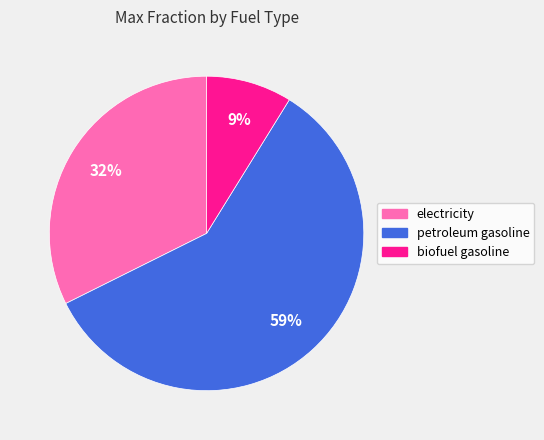

Which category has the biggest portion of the pie?

petroleum gasoline